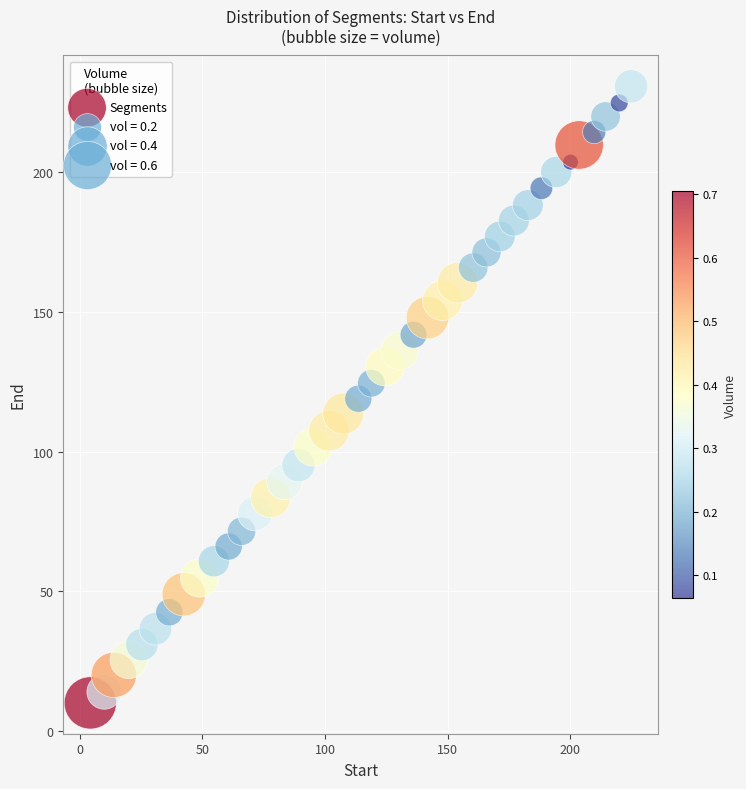

What is the range of X values (max minus min)?

220.4